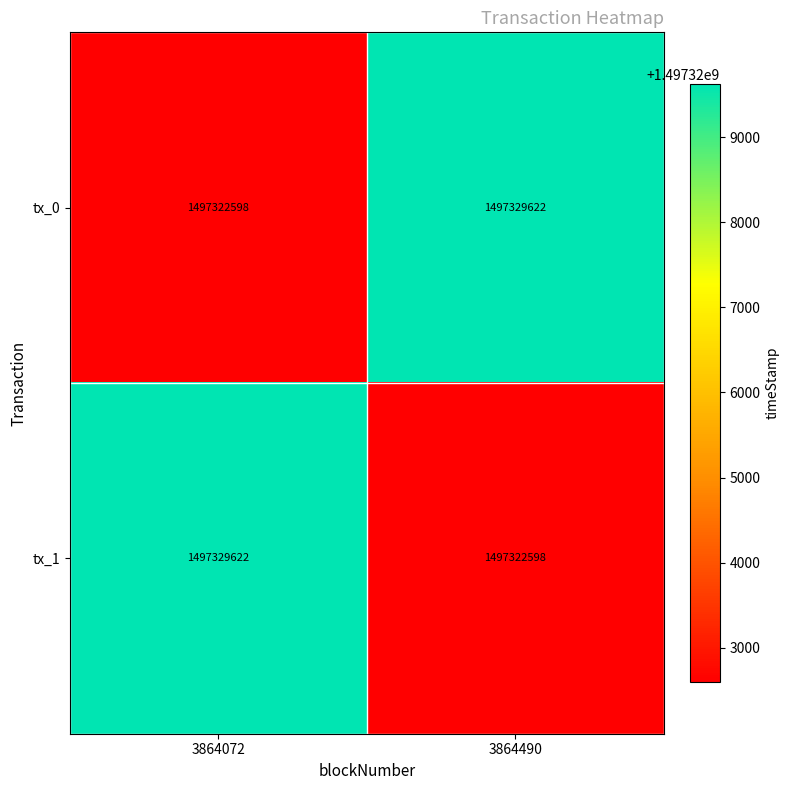

What is the minimum value for tx_0?

1497322598